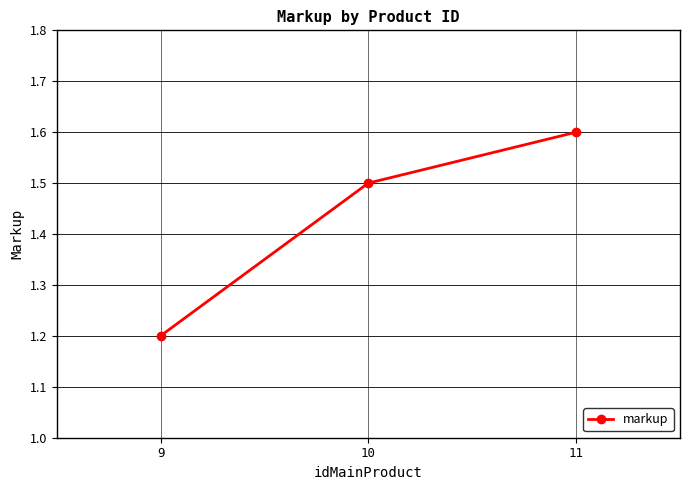

At which label is the value closest to 1?

9